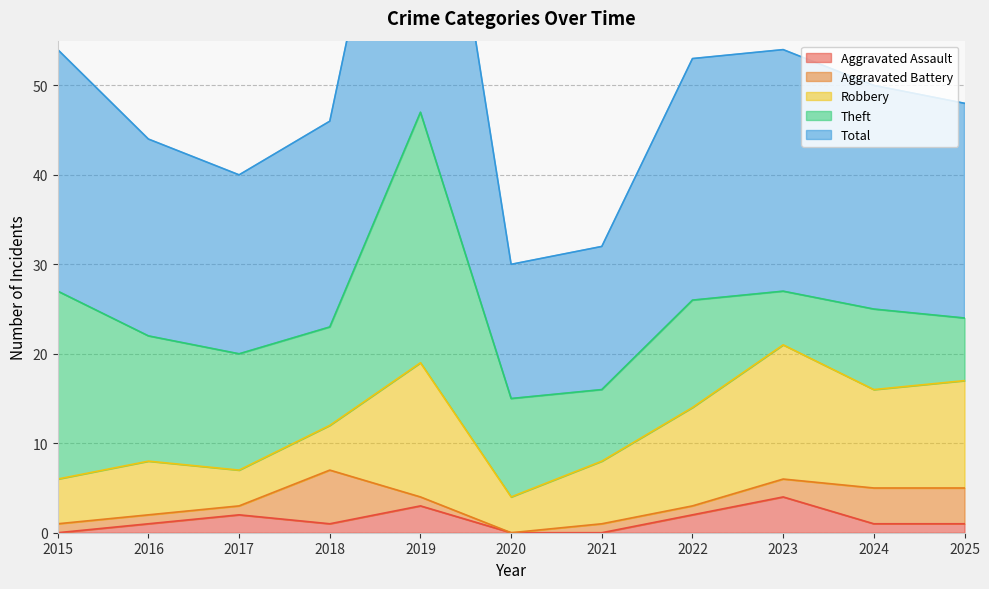

What is the maximum value shown in the chart?

47